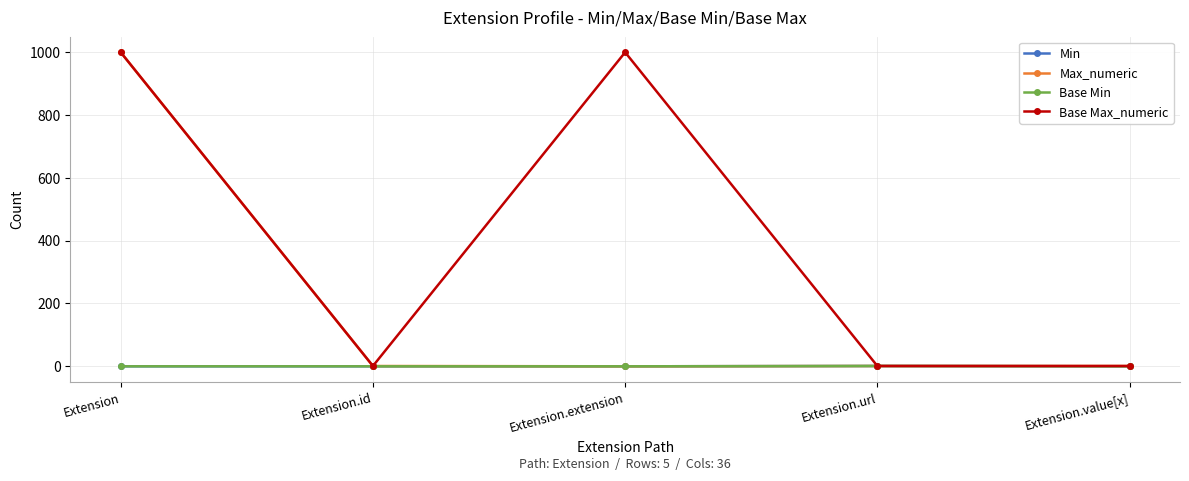

Reading left to right, list all the values displayed in this chart.

Min: 0	0	0	1	0
Max_numeric: 999	1	0	1	1
Base Min: 0	0	0	1	0
Base Max_numeric: 999	1	999	1	1